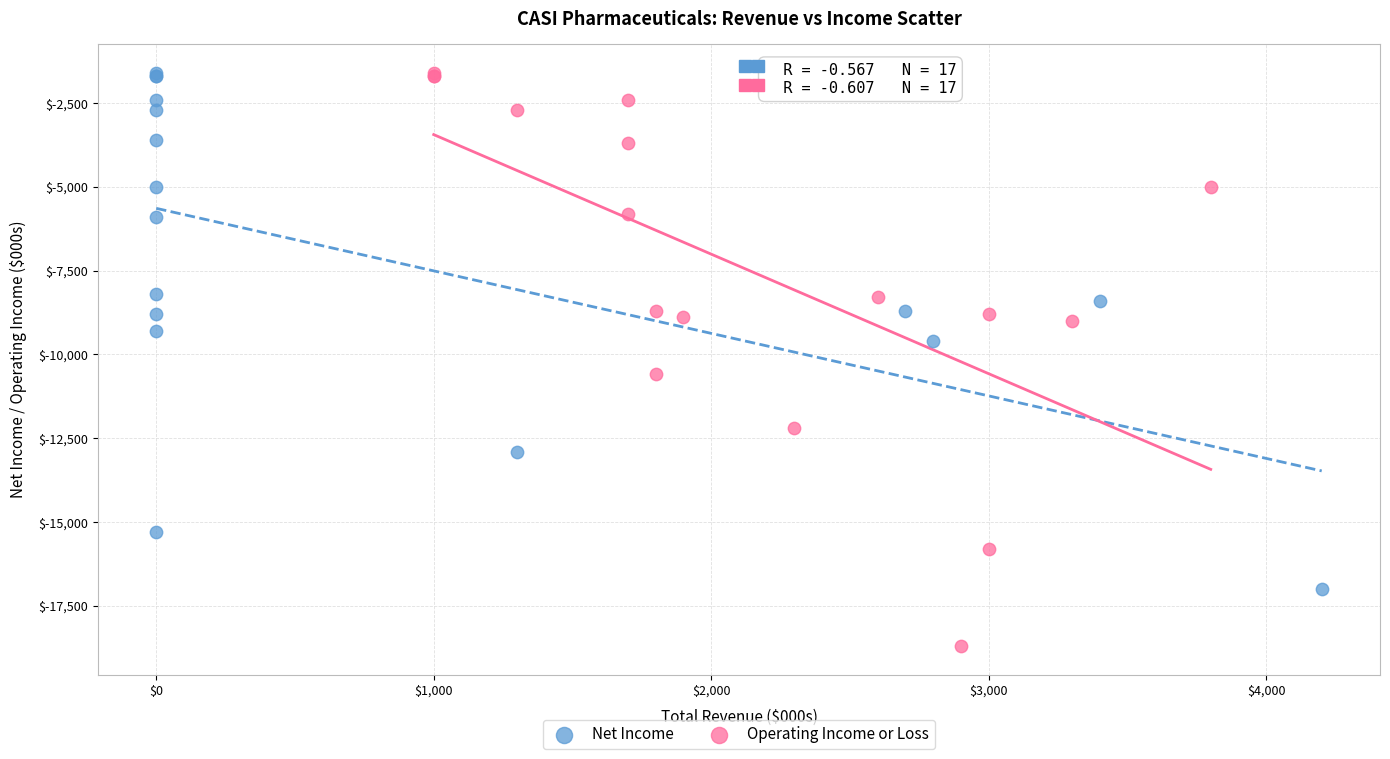

Which series has the largest Y range (max minus min)?

Operating Income or Loss